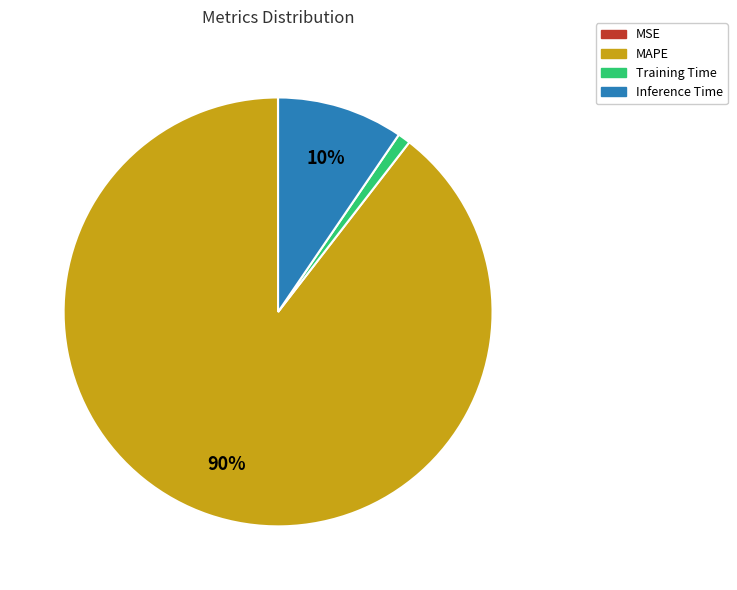

To the nearest percent, what is the average slice percentage?

25%